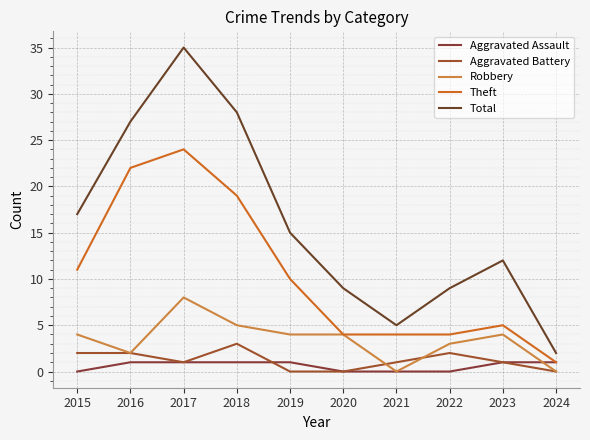

Between 2016 and 2021, which is larger?

2016